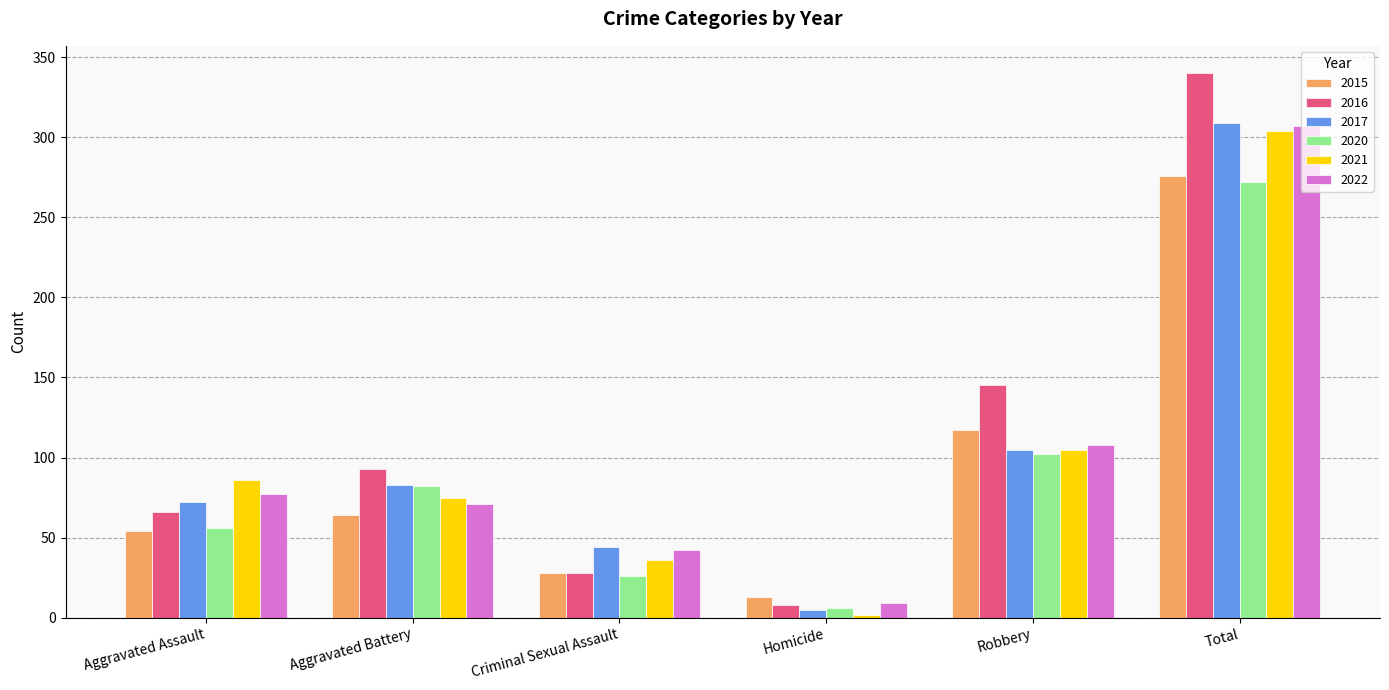

Which series changed the most between Criminal Sexual Assault and Robbery?

2016